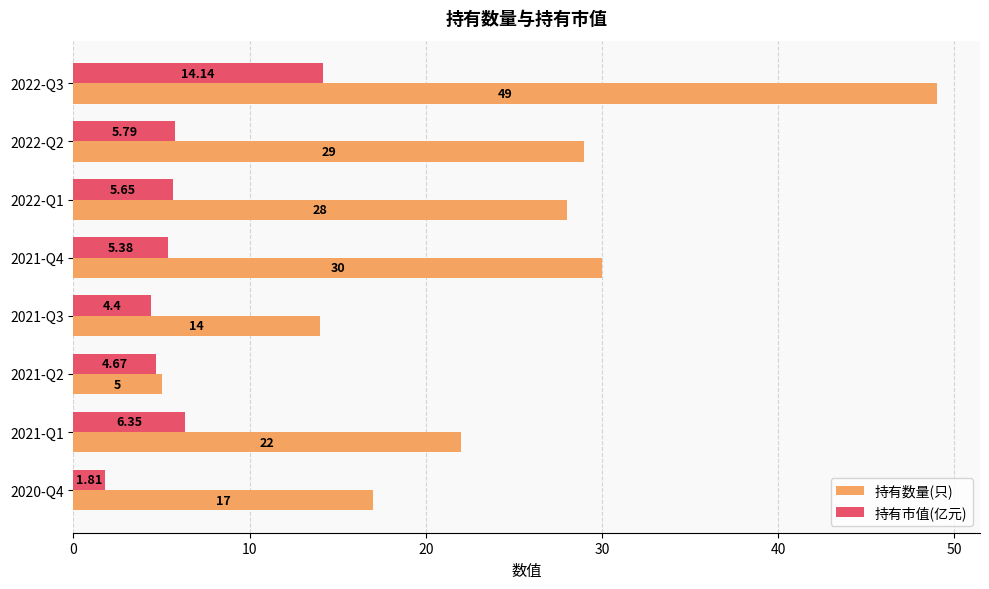

Which series changed the most between 2022-Q3 and 2021-Q2?

持有数量(只)